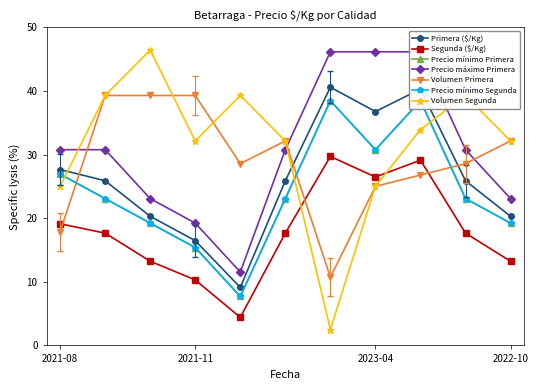

Does the chart have visible grid lines?

No